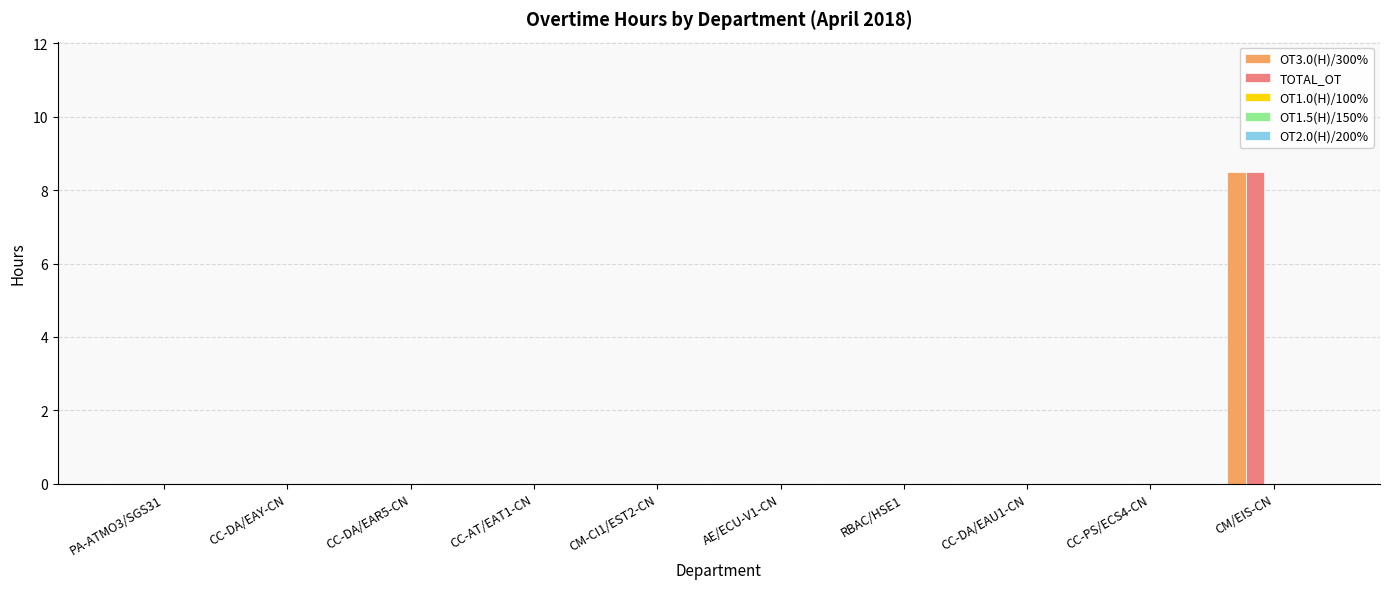

At which category is the sum across all series the highest?

CM/EIS-CN